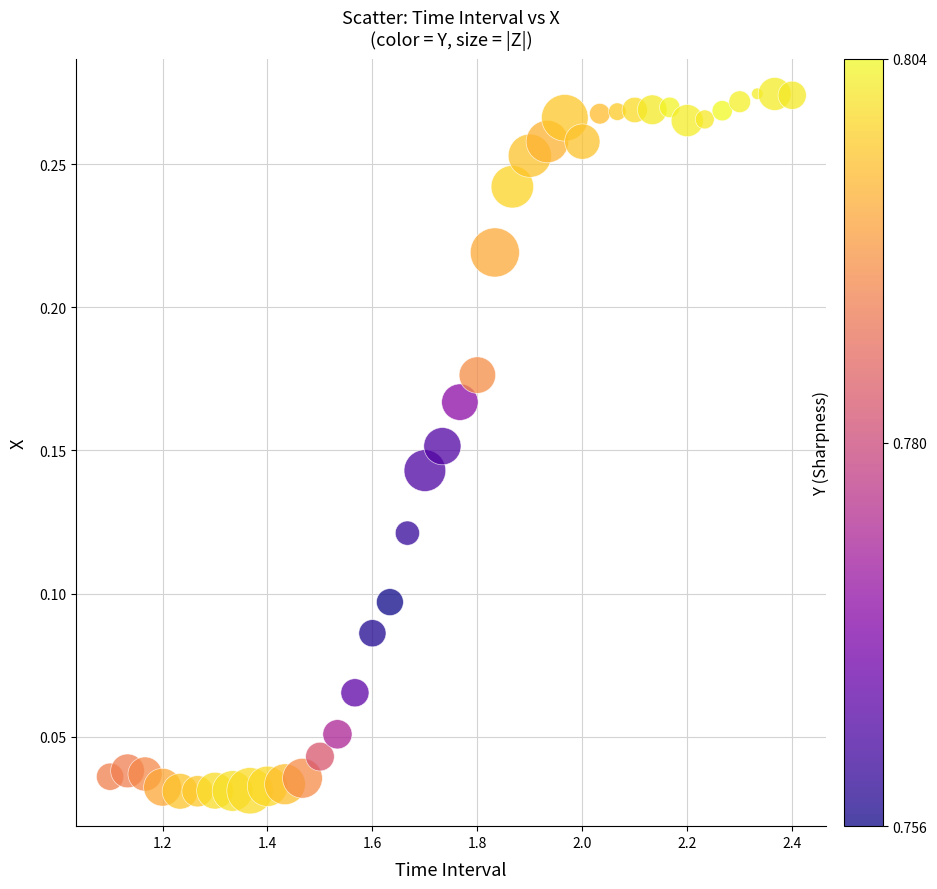

What is the range of X values (max minus min)?

1.3